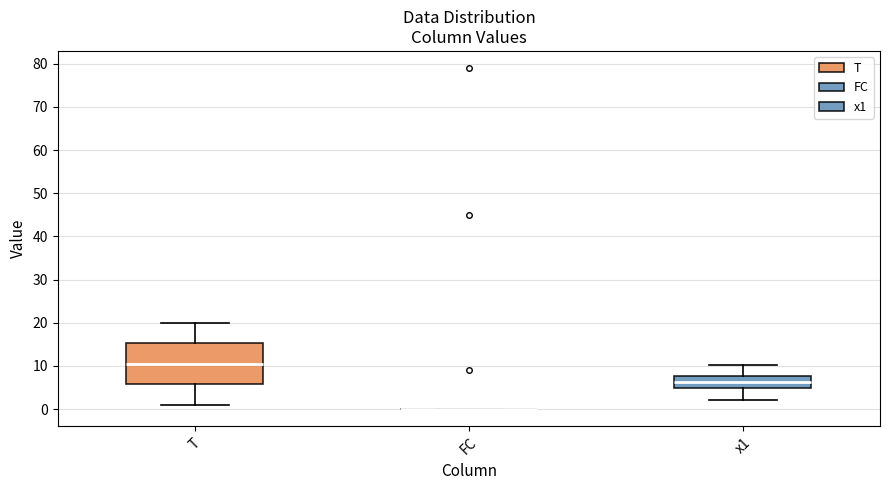

Comparing the boxes themselves (not the whiskers), which one is the tallest?

T